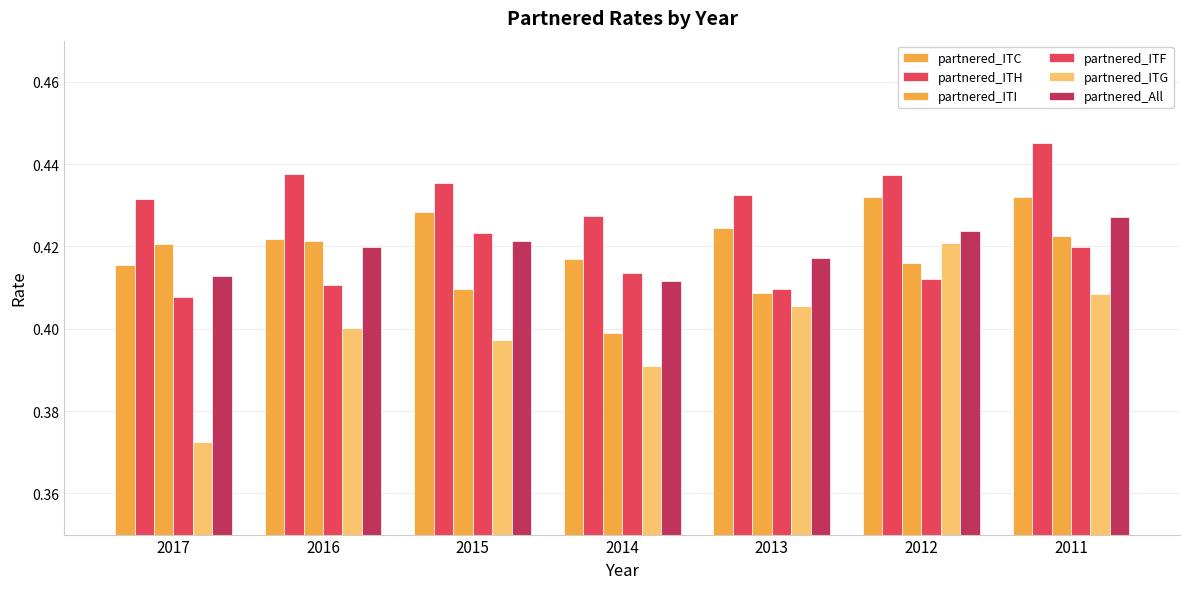

What is the highest value of the partnered_ITI series?

0.4